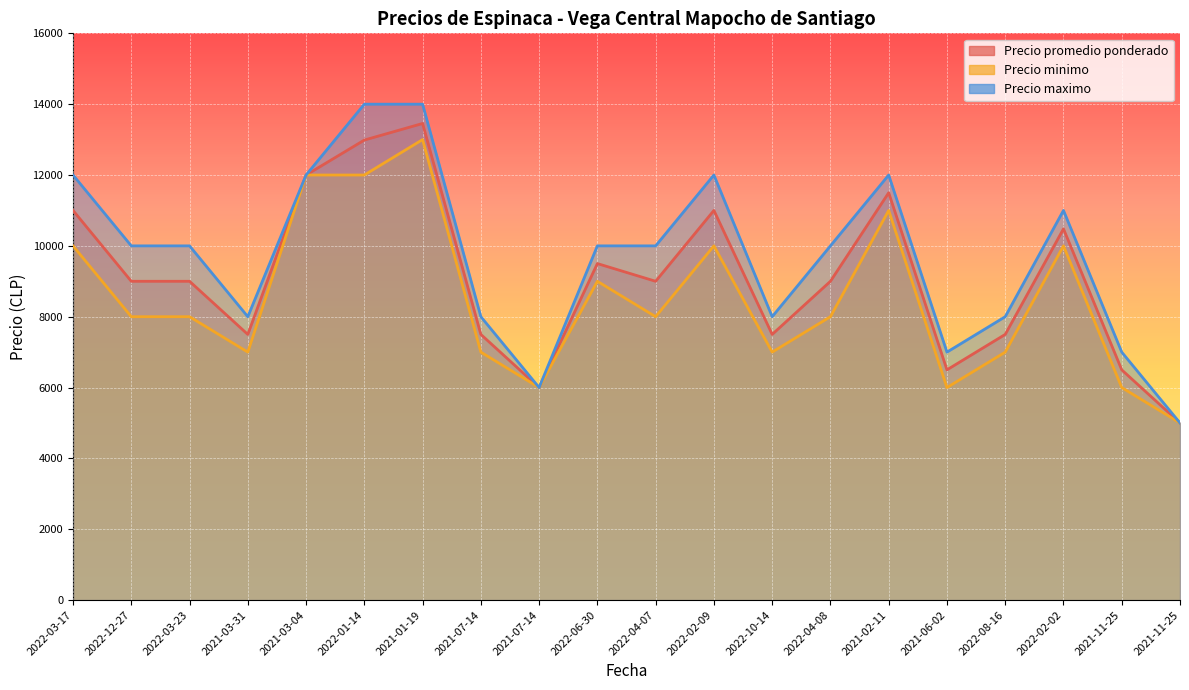

Is it true that Precio minimo equals 2703 at 2022-10-14?

False